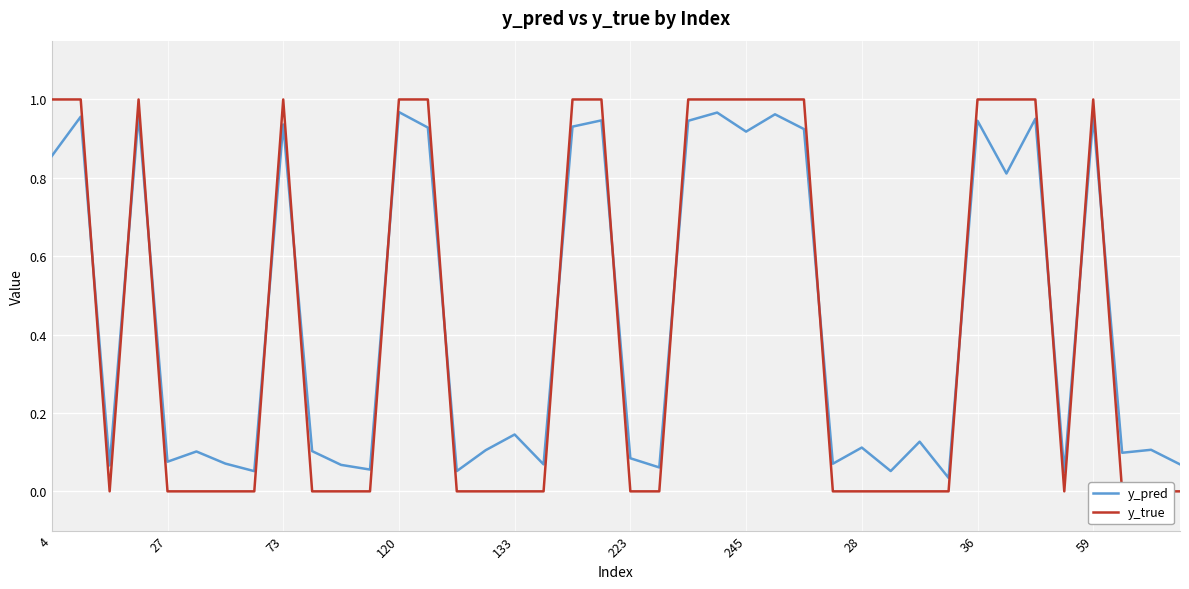

What is the label of the 27th point from the left?

26